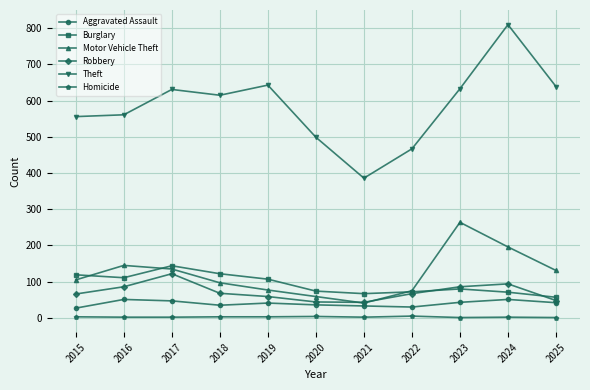

Is the value of Robbery at 2025 greater than the value of Homicide at 2019?

Yes